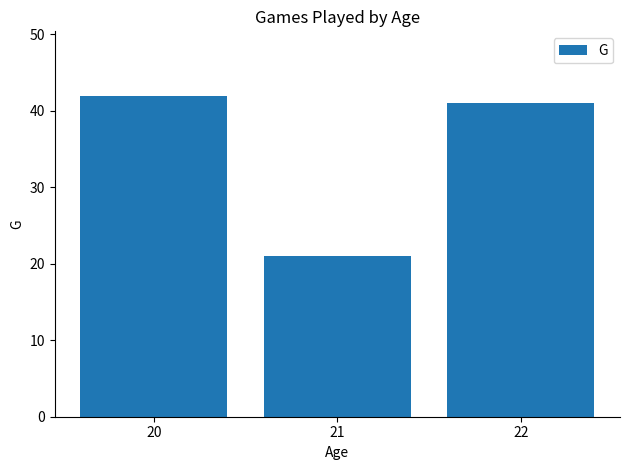

Between 22 and 21, which is larger?

22